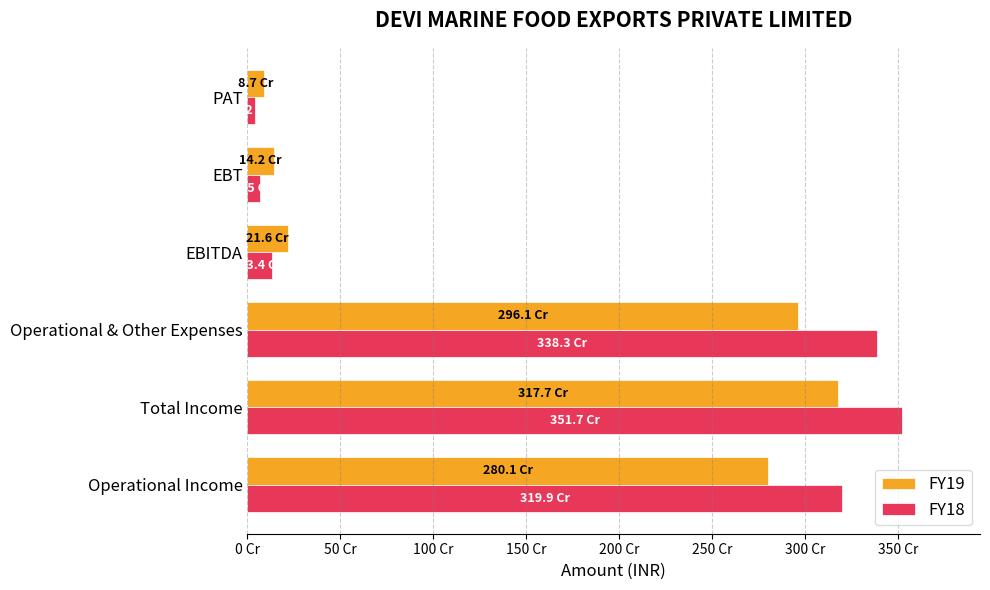

Where is FY18 nearest to the value 1779498269?

Operational Income